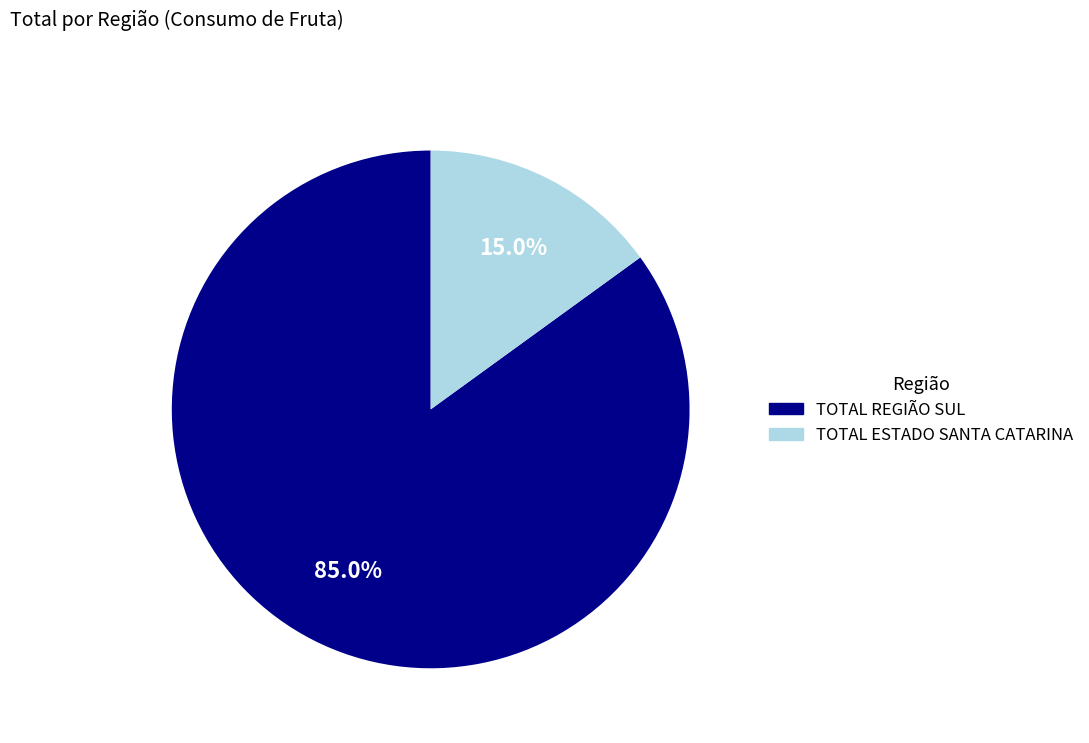

Which category has the smallest portion of the pie?

TOTAL ESTADO SANTA CATARINA